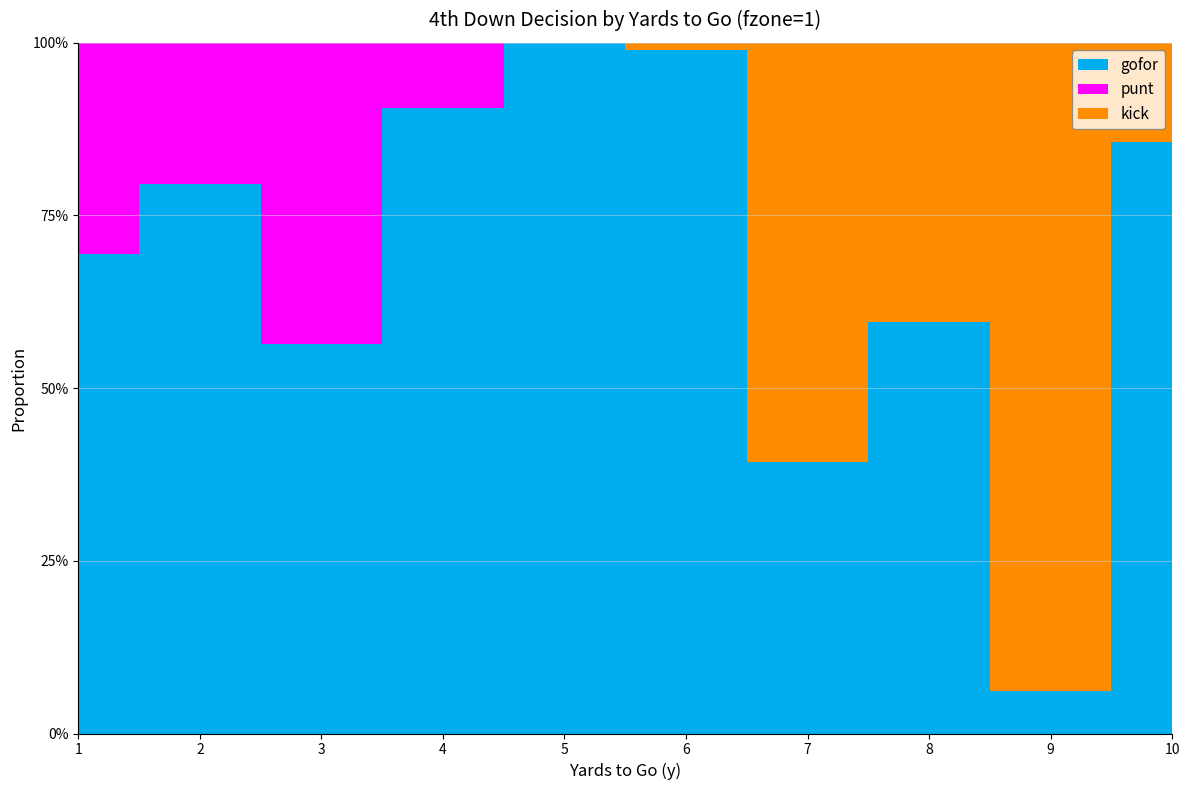

Reading left to right, what are all the values shown in this chart?

gofor: 0.7	0.8	0.6	0.9	1.0	1.0	0.4	0.6	0.1	0.9
punt: 0.3	0.2	0.4	0.1	0.0	0.0	0.0	0.0	0.0	0.0
kick: 0.0	0.0	0.0	0.0	0.0	0.0	0.6	0.4	0.9	0.1